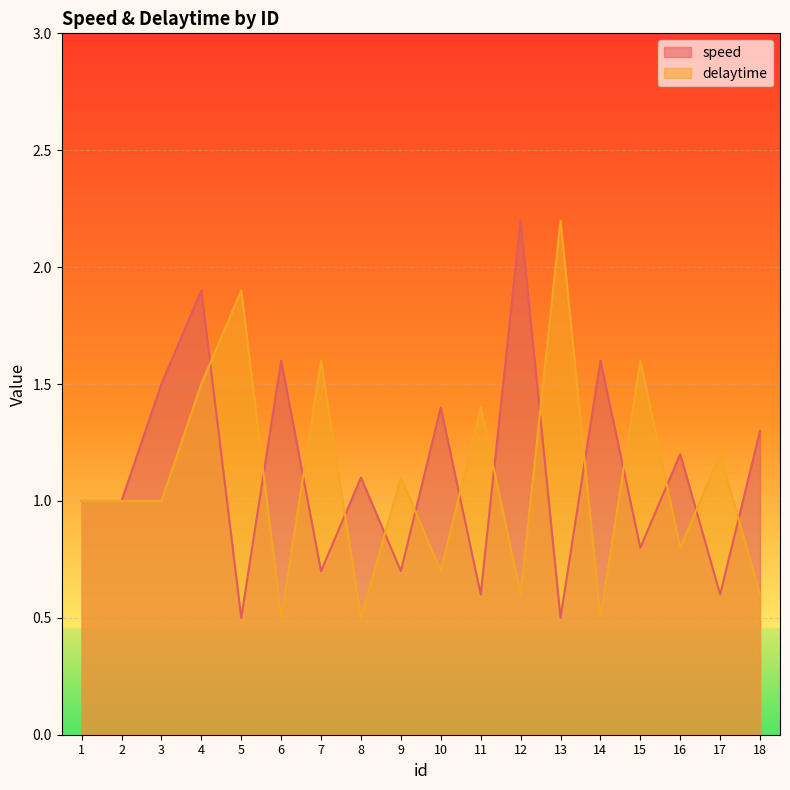

At how many categories does at least one series exceed 1?

16